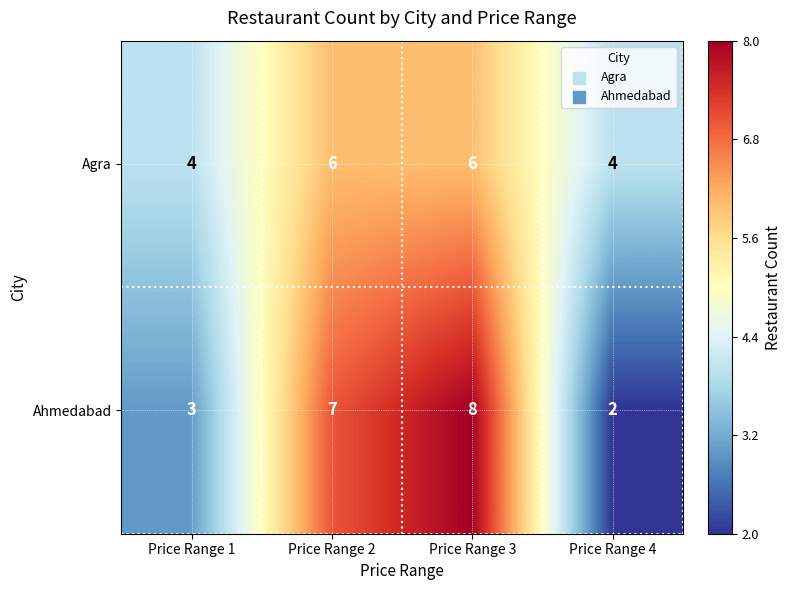

Which series has the largest range (max minus min)?

Ahmedabad